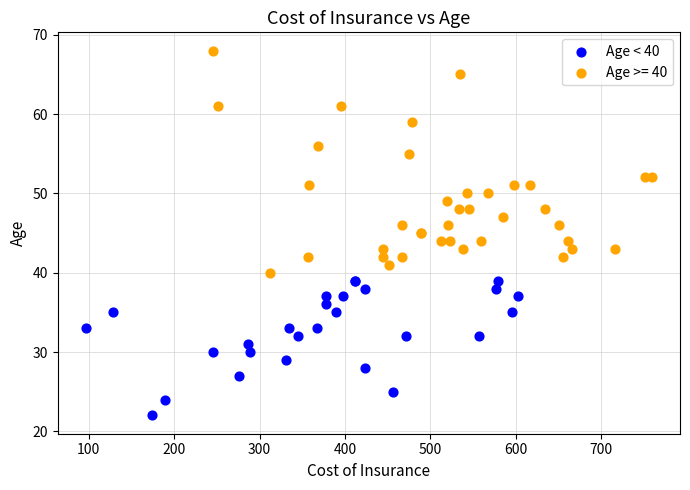

Which series has the widest spread of Y values?

Age >= 40